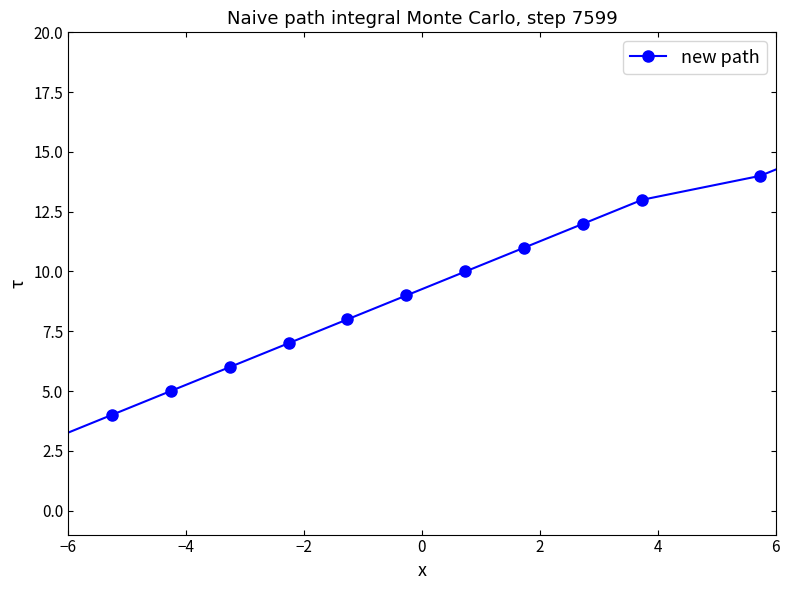

Reading left to right, list all the values displayed in this chart.

0	1	2	3	4	5	6	7	8	9	10	11	12	13	14	15	16	17	18